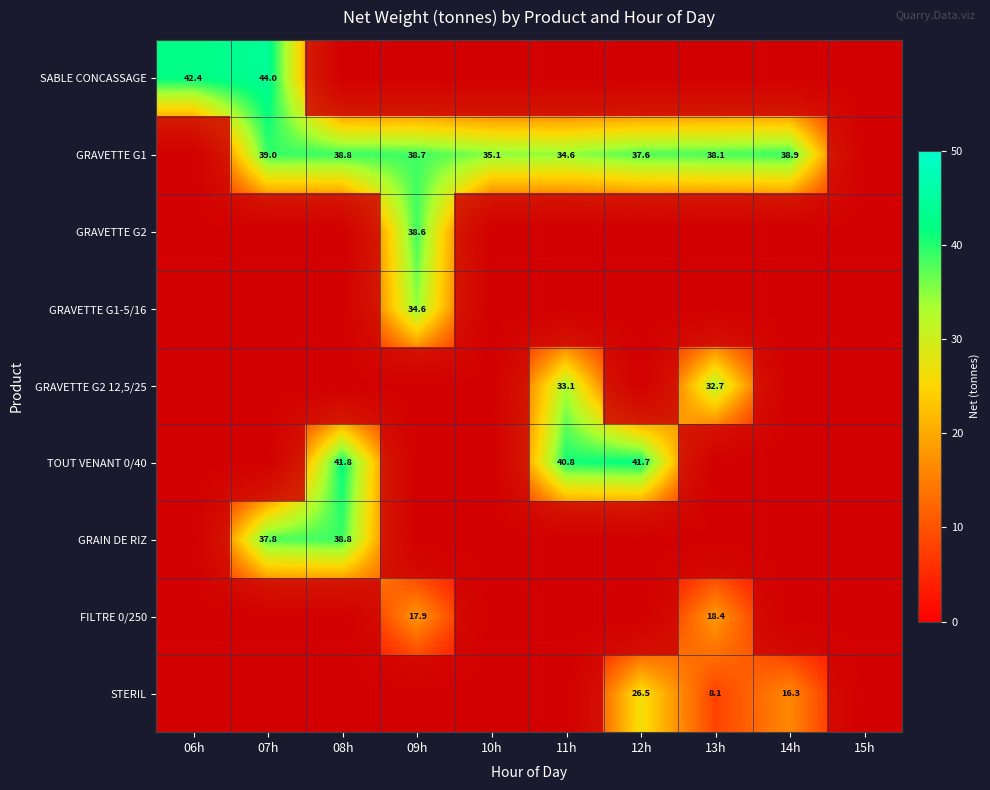

Is it true that STERIL equals 8.1 at 13h?

True